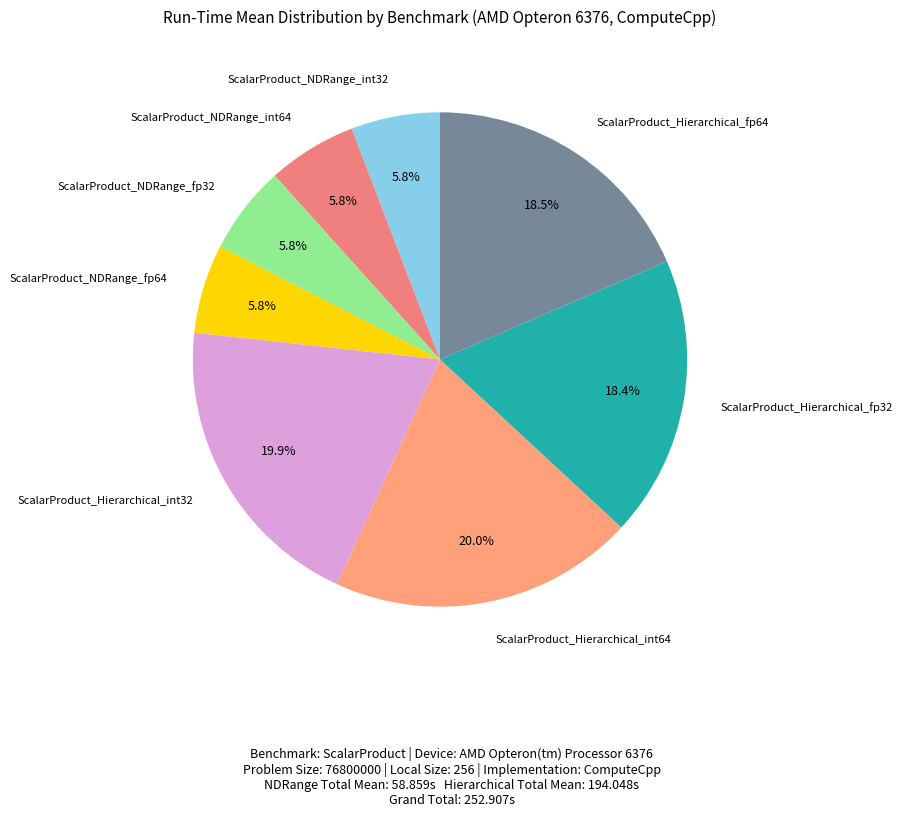

Count the number of slices in the pie.

8